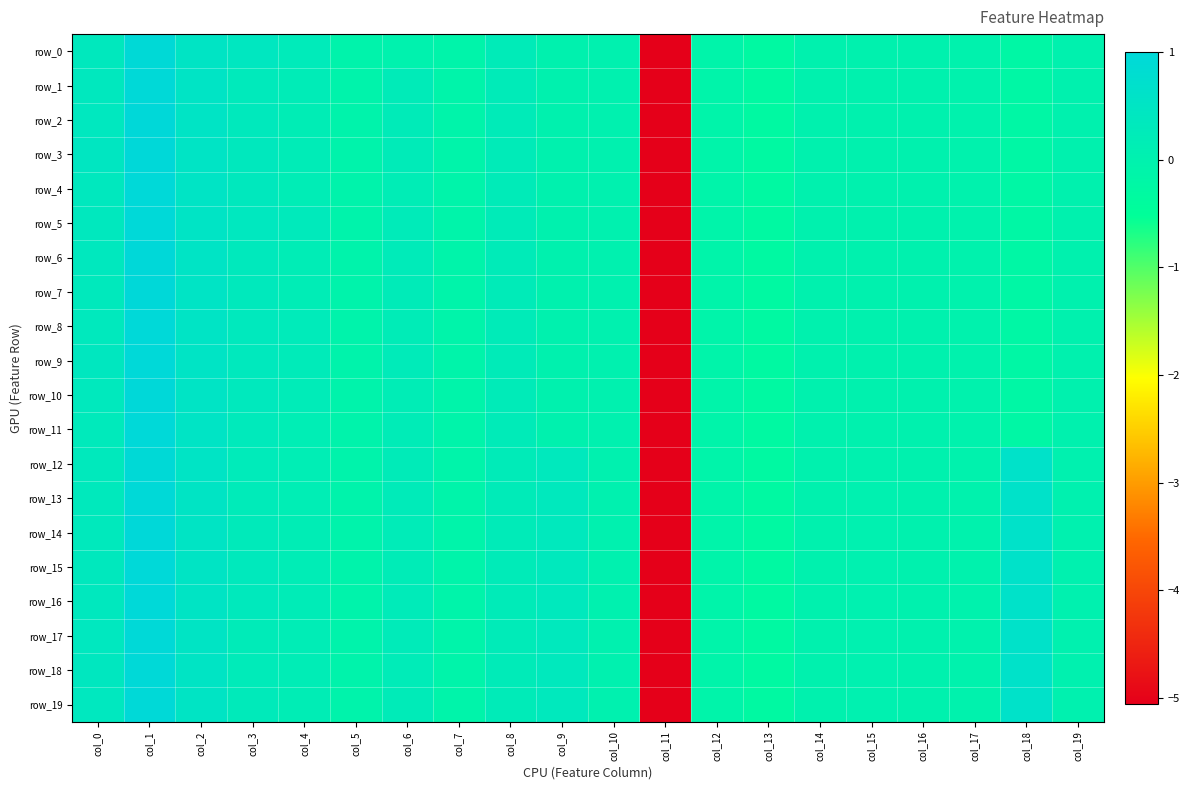

How many positive values does the row_1 series have?

8